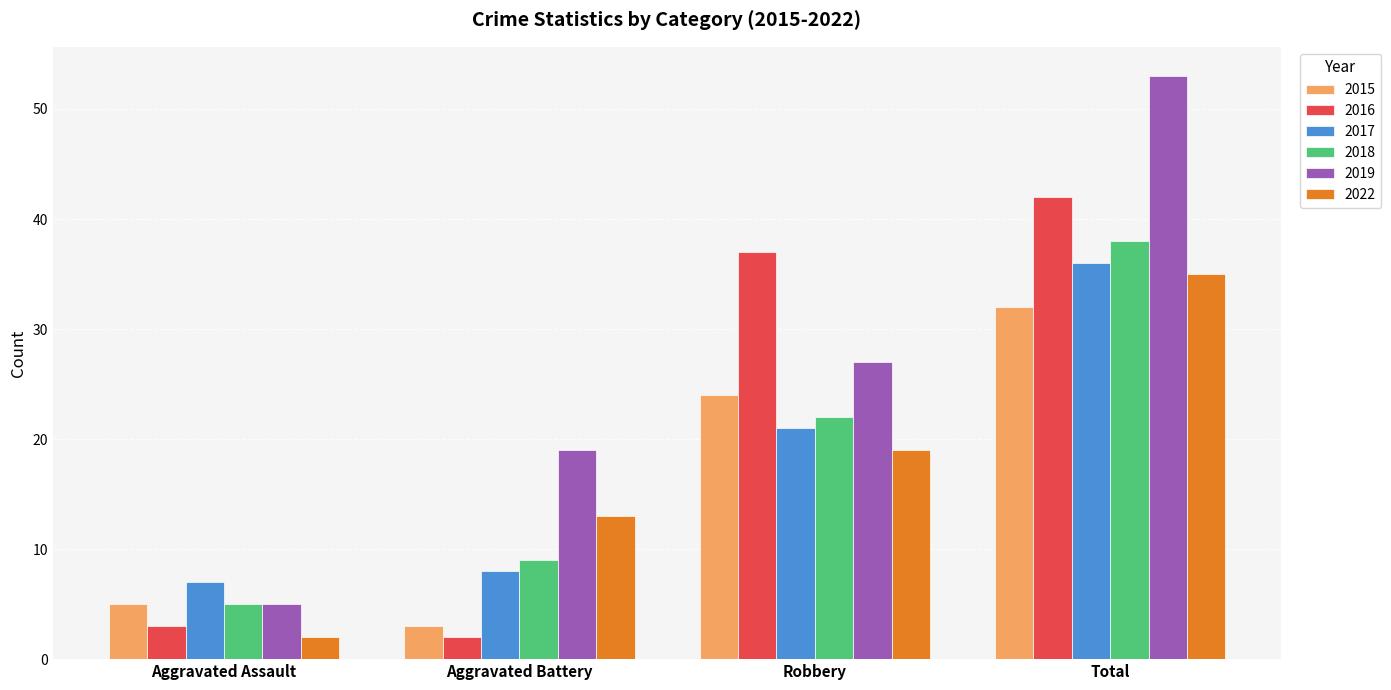

What is the highest value of the 2022 series?

35